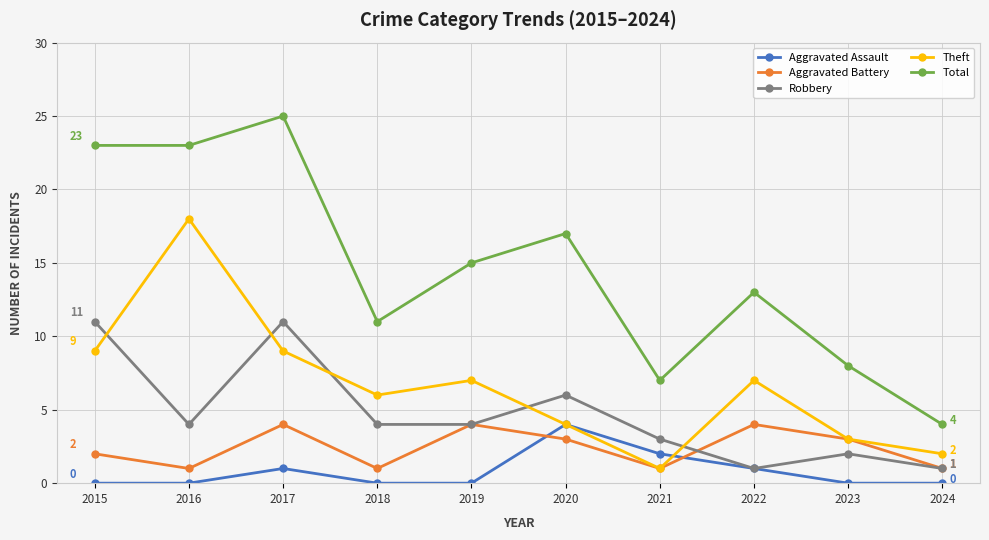

What is the difference between the highest and lowest values at 2016?

23